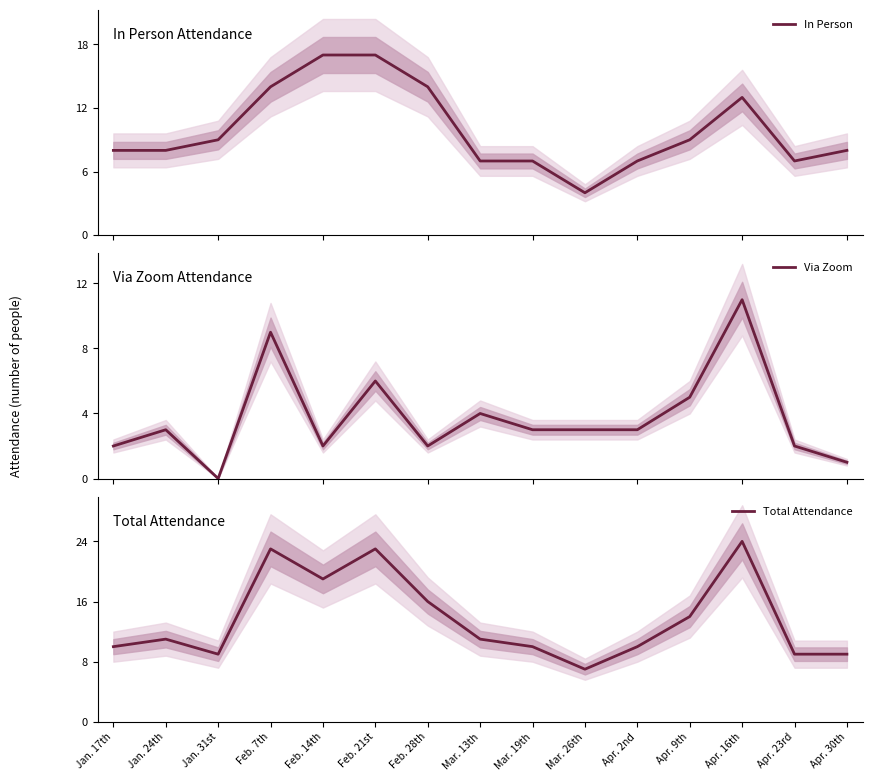

What is the value of the In Person point at the 3rd from the left?

9